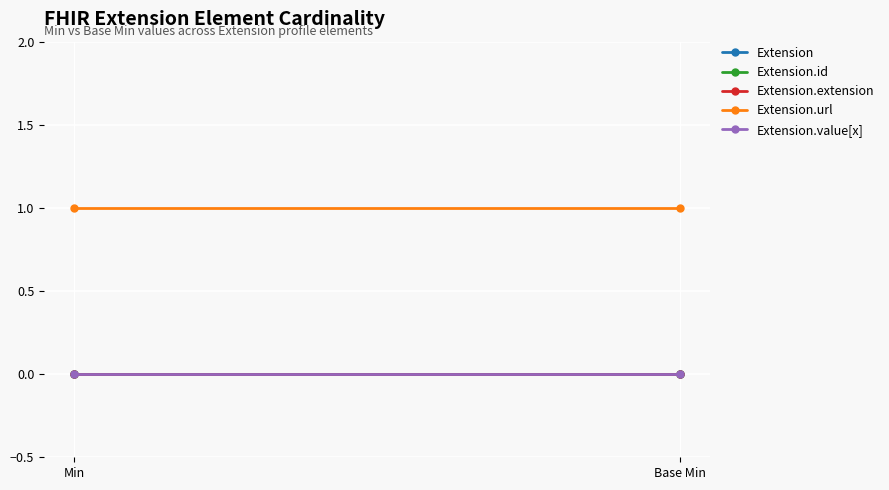

Reading left to right, what are all the values shown in this chart?

Extension: 0	0
Extension.id: 0	0
Extension.extension: 0	0
Extension.url: 1	1
Extension.value[x]: 0	0